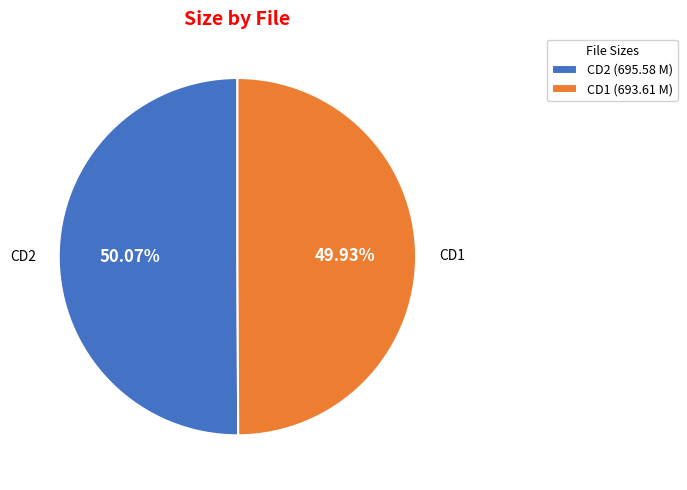

How many segments does this pie chart have?

2